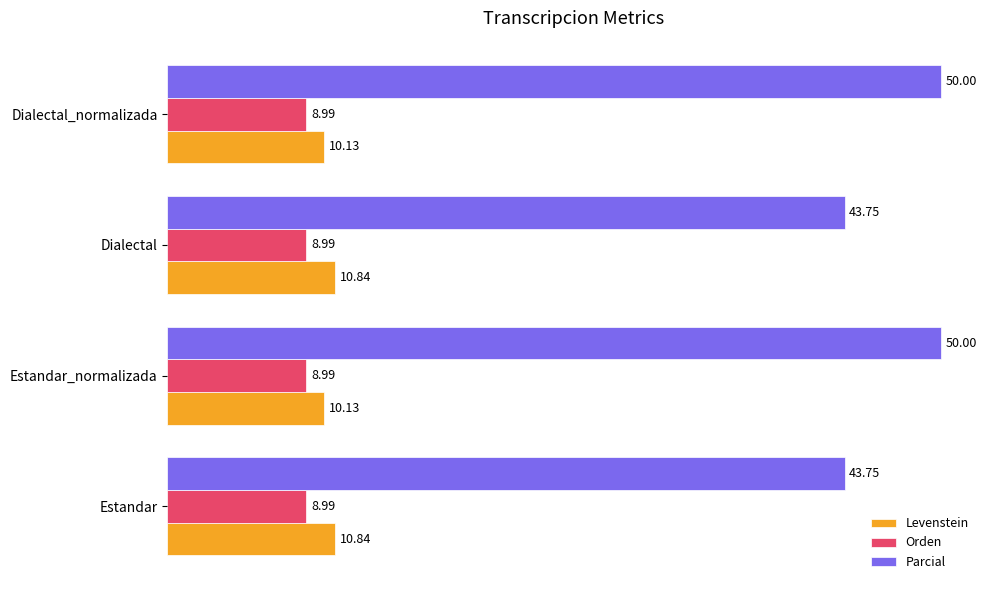

Count the number of data series in this chart.

3